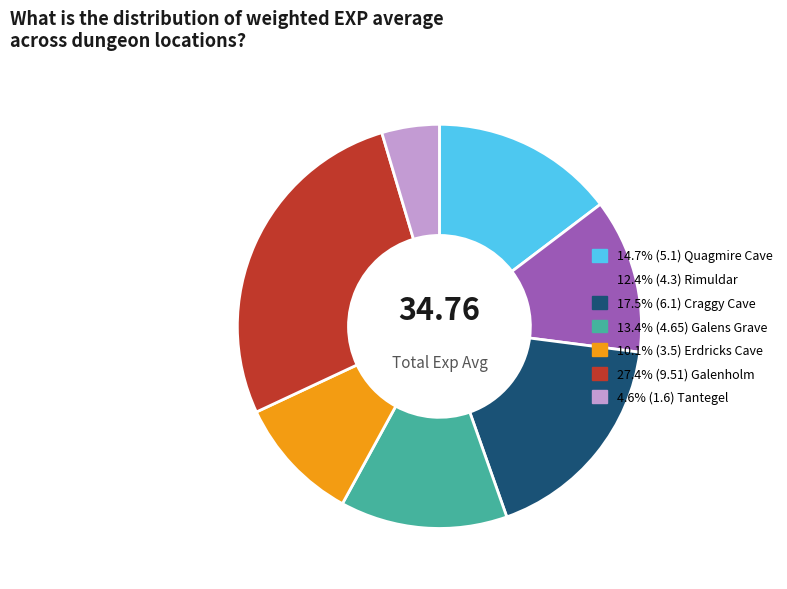

Does any single category account for the majority?

No